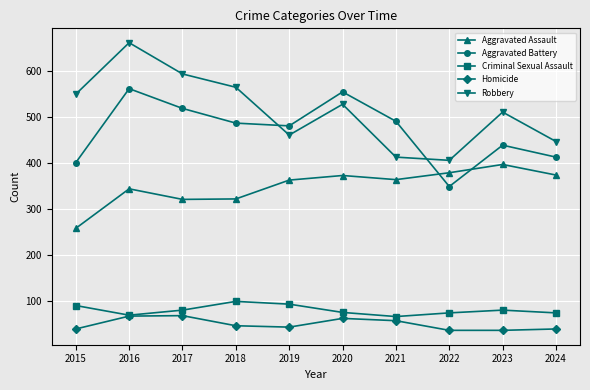

The value of Robbery at 2015 is 882. True or false?

False